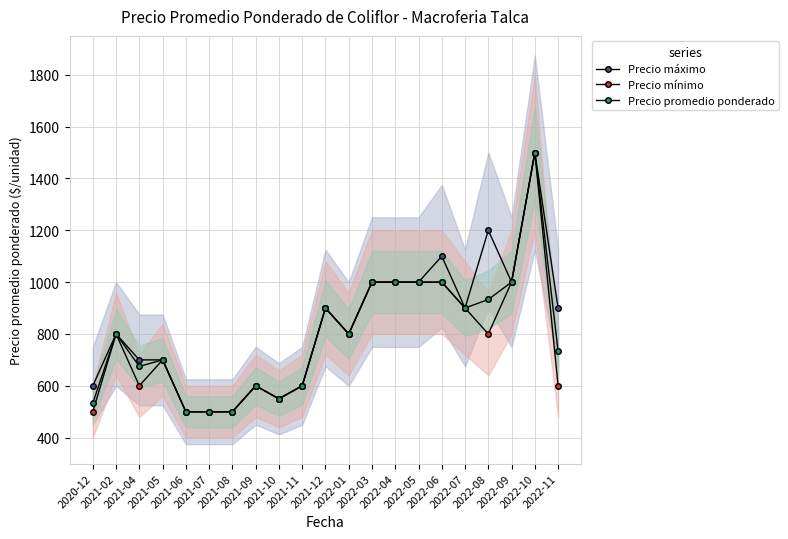

What is the label of the 13th point from the left?

2022-03